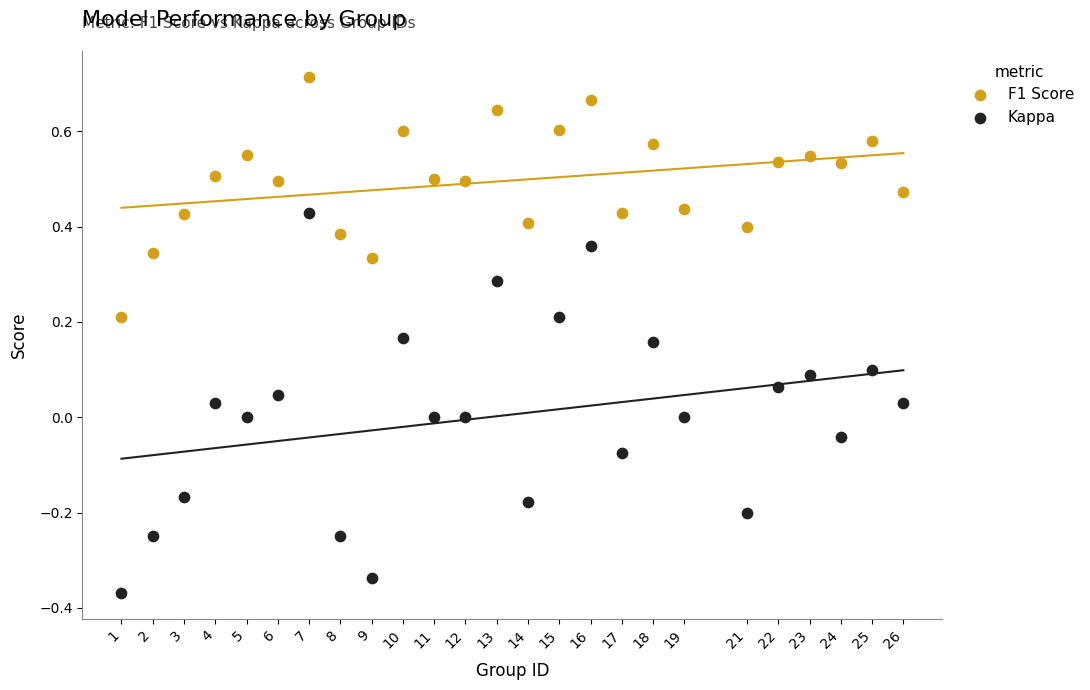

Which series has the largest Y range (max minus min)?

Kappa